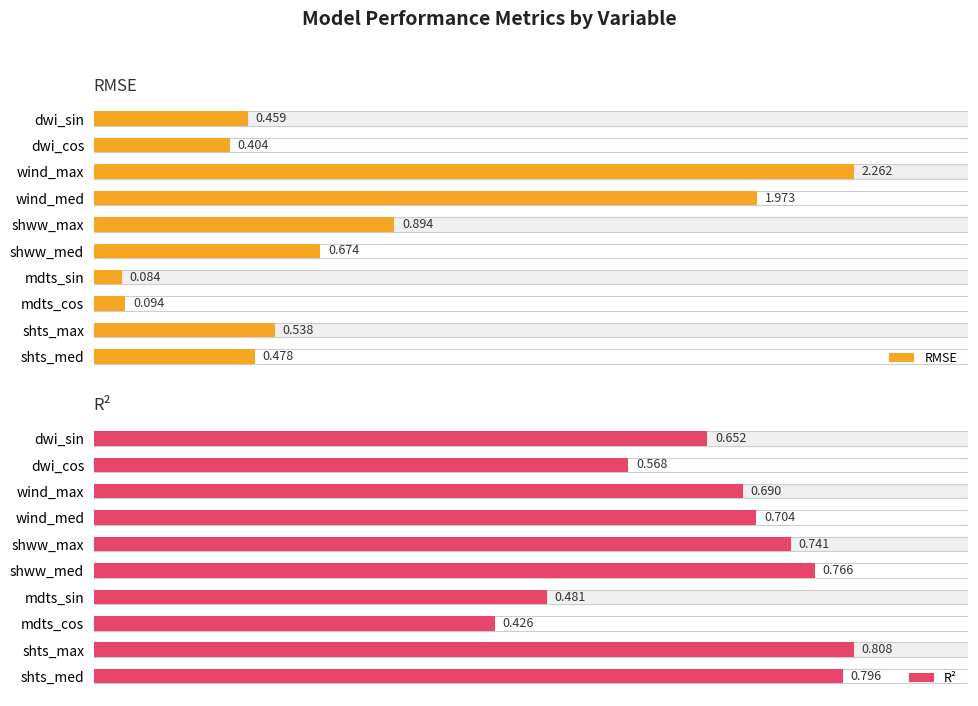

Reading left to right, list all the values displayed in this chart.

RMSE: 0.5	0.4	2.3	2.0	0.9	0.7	0.1	0.1	0.5	0.5
R²: 0.7	0.6	0.7	0.7	0.7	0.8	0.5	0.4	0.8	0.8